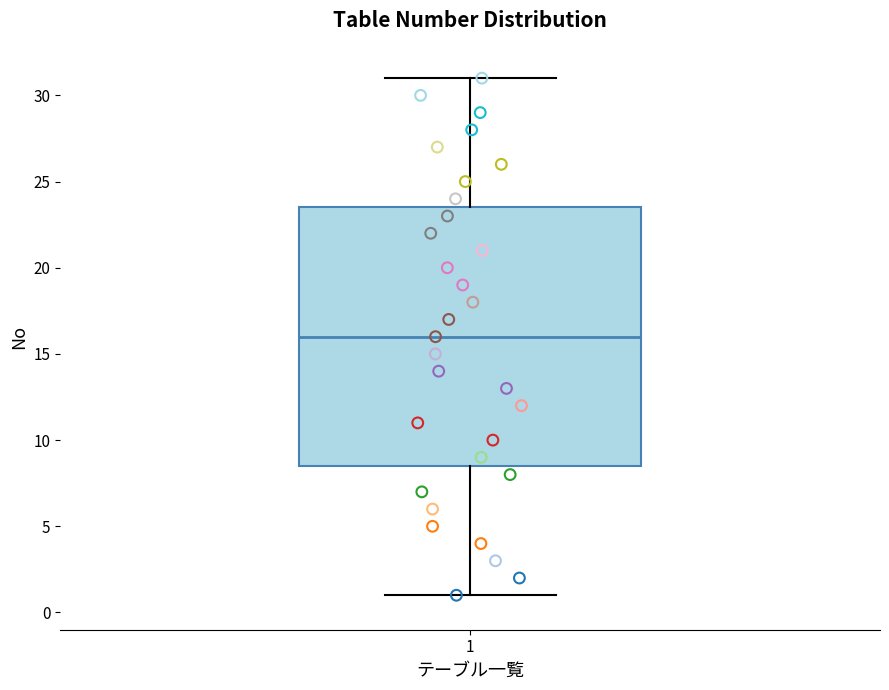

Where does the median line of the box at x = 1 sit on the y-axis? The values are not printed on the chart, so give them approximately, as read against the axis.

16.0